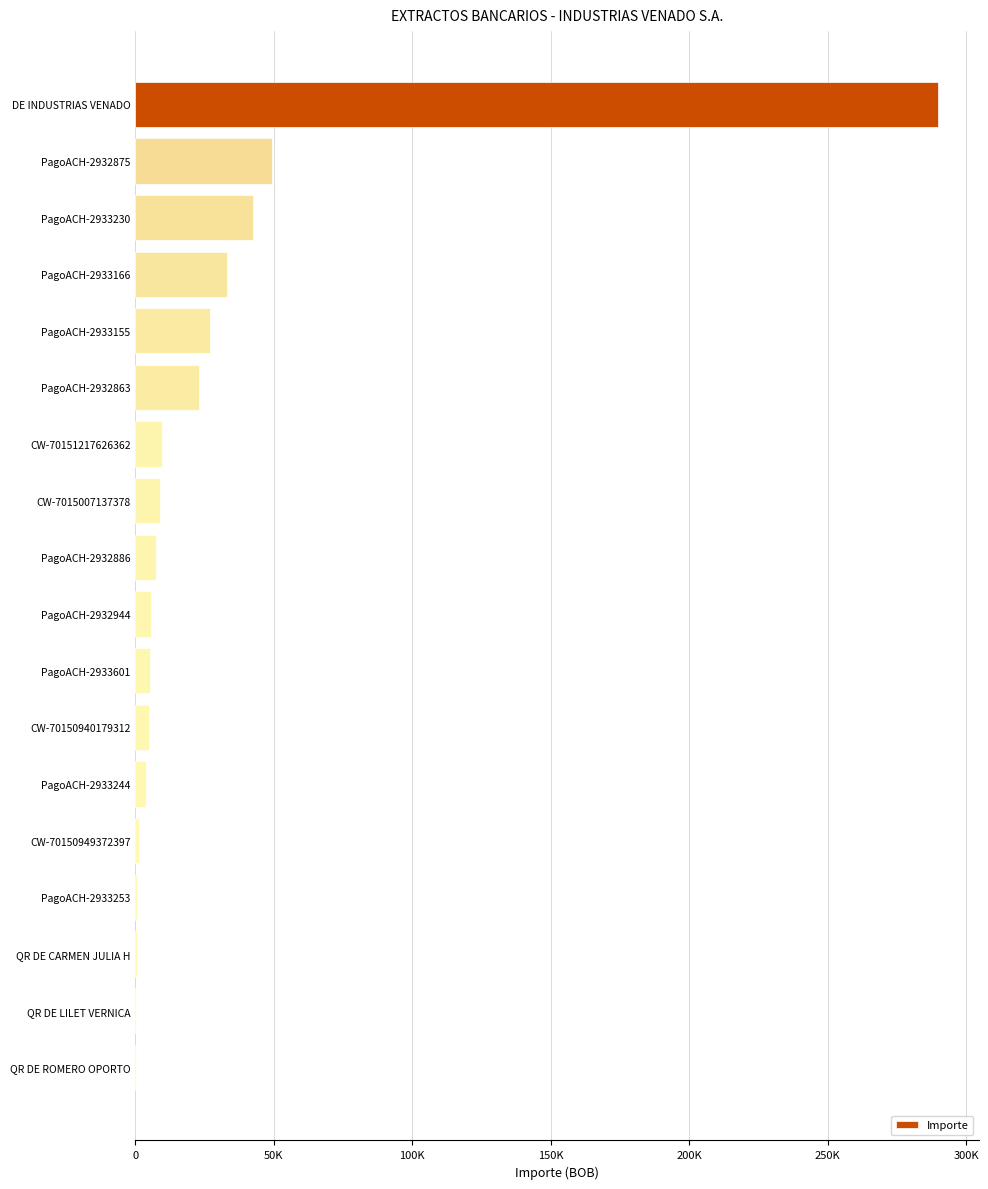

What is the maximum value shown in the chart?

290000.0